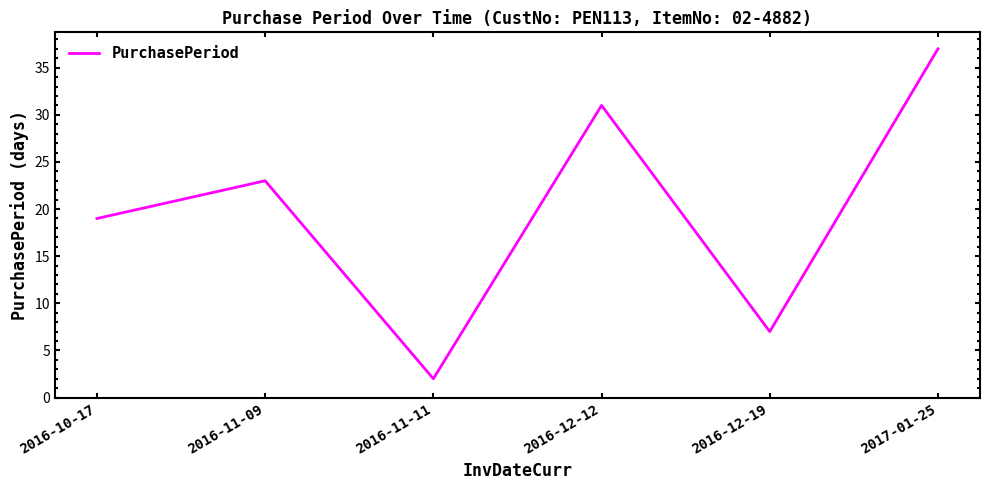

What is the difference between the maximum and minimum values?

35